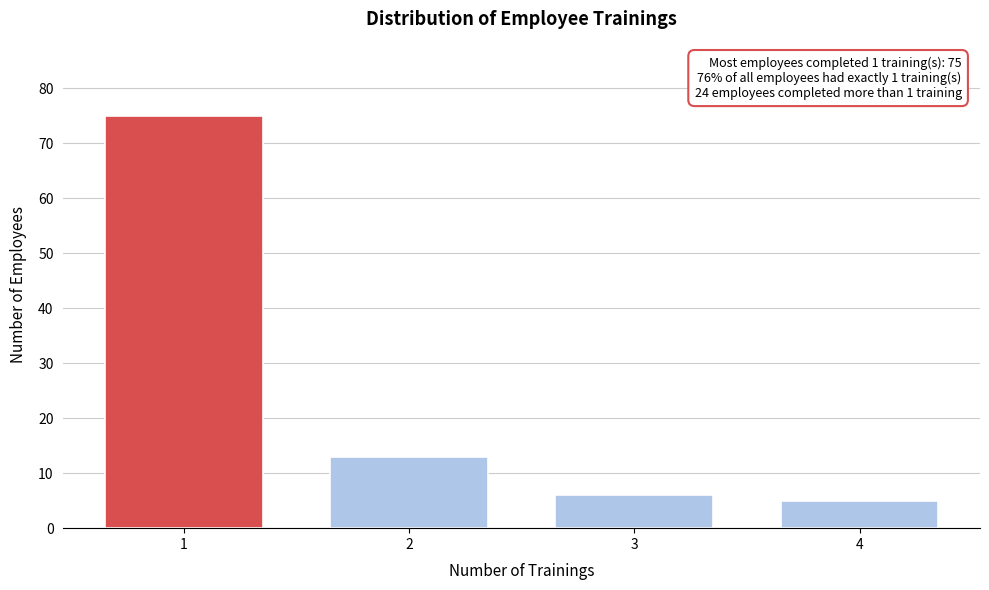

Reading left to right, extract all data points from this chart.

1=75	2=13	3=6	4=5